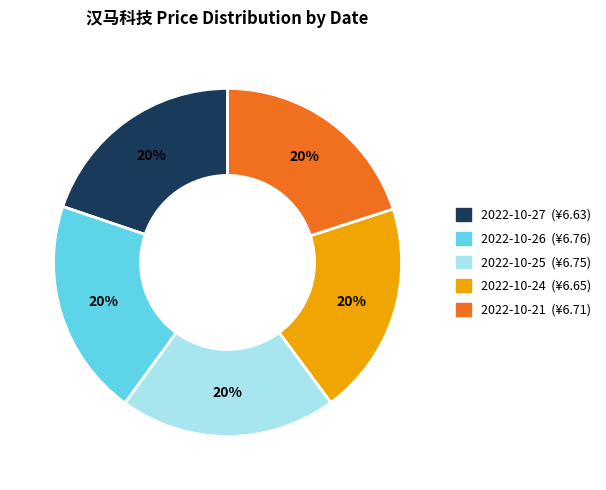

Is there any slice that represents more than half of the pie?

No